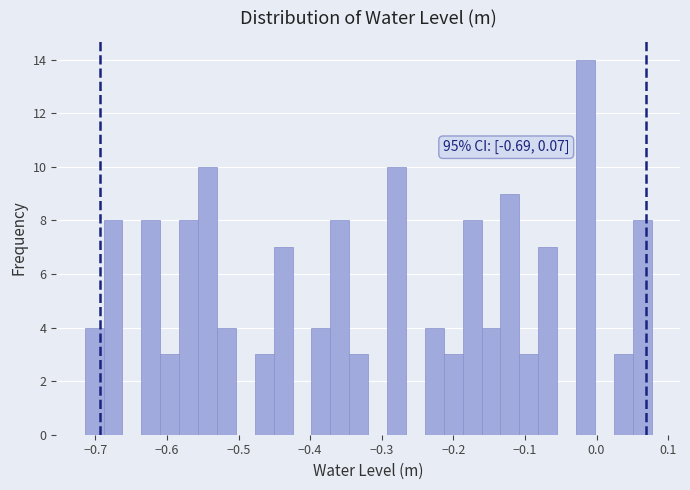

Around what value on the x-axis is the tallest bar? Give the approximate position of its centre, as read against the axis.

-0.02